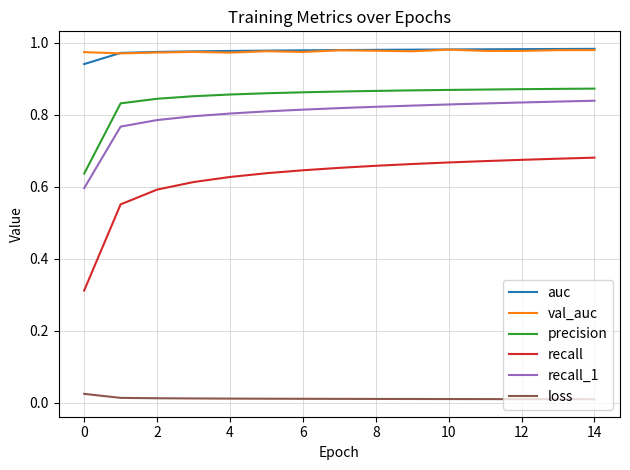

True or false: val_auc and precision cross at least once.

False